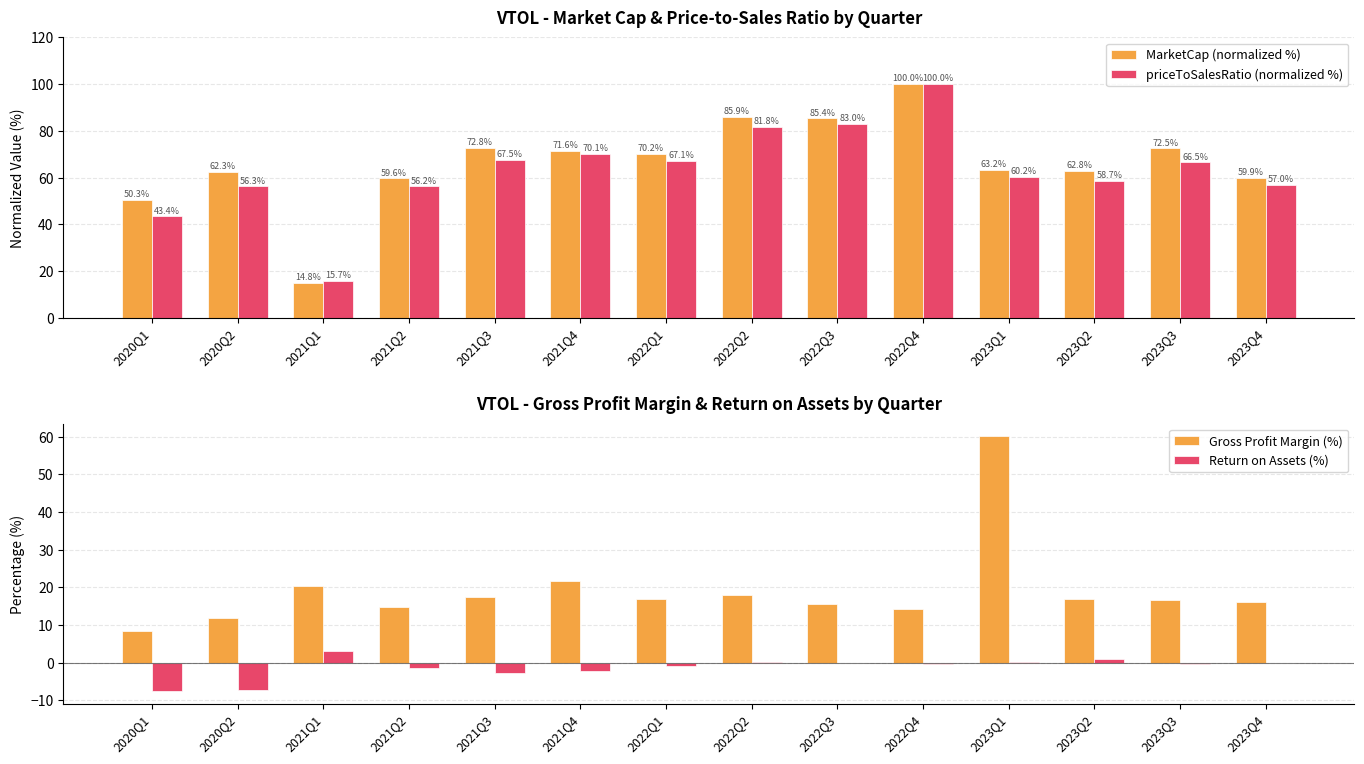

At which label does Return on Assets (%) reach its minimum?

2020Q1